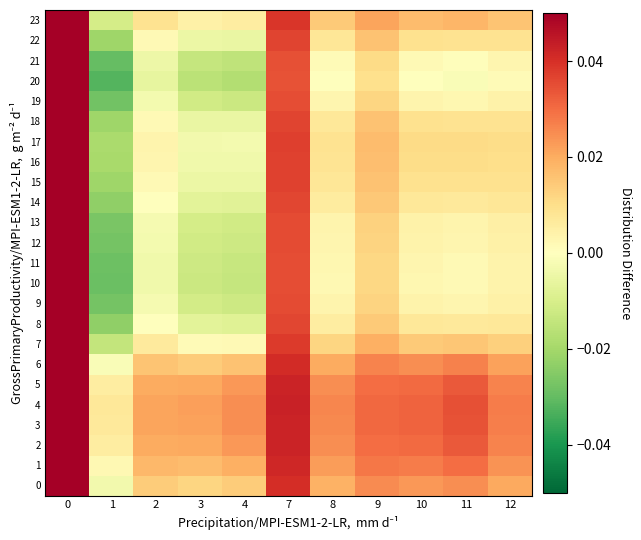

At how many categories does at least one series exceed 0?

11